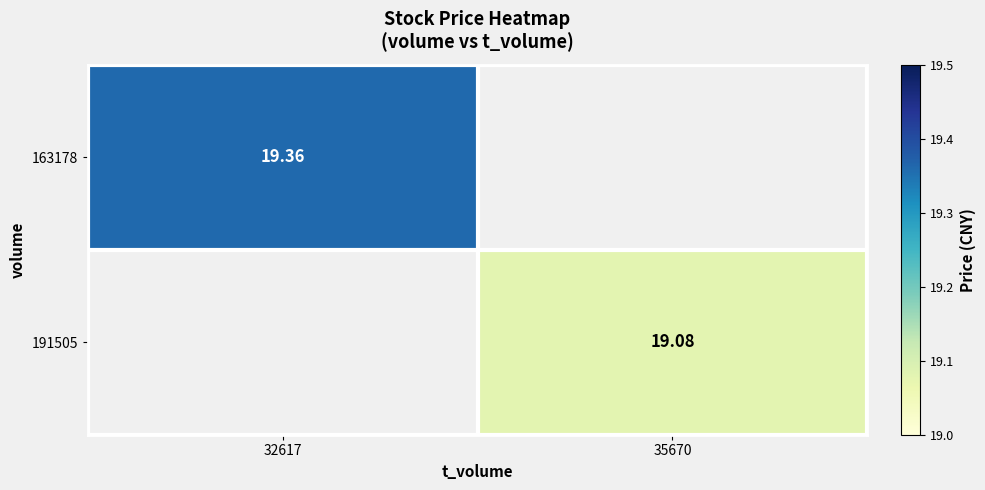

Rank the series by their average value, from highest to lowest.

163178, 191505